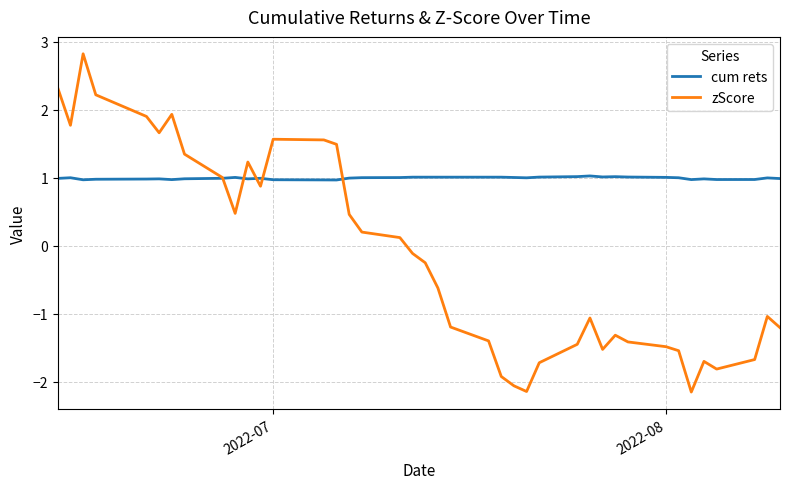

What is the highest value of the zScore series?

2.8